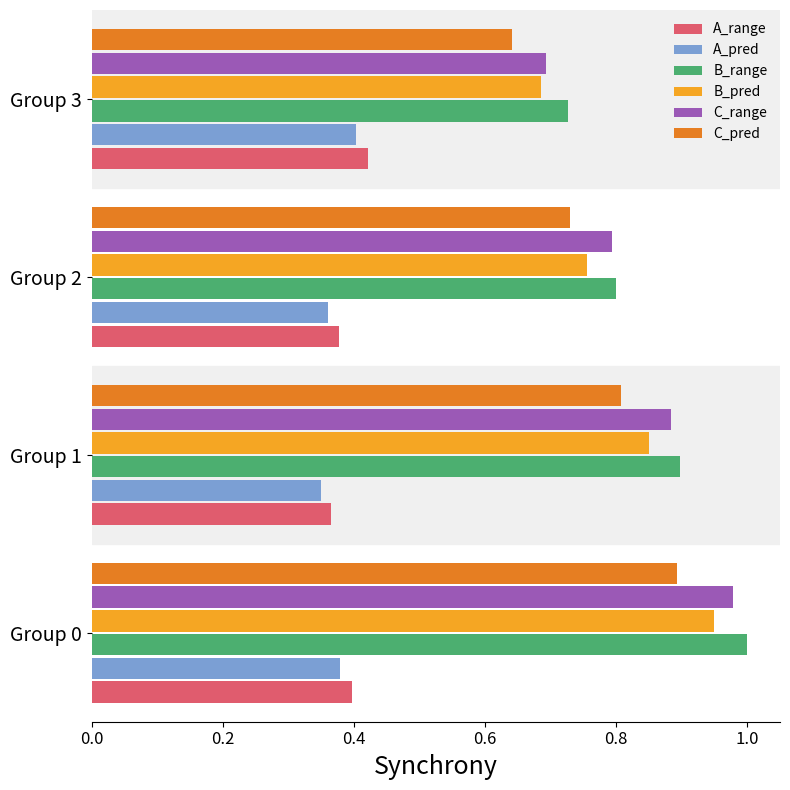

List the labels in order of C_range value, largest first.

Group 0, Group 1, Group 2, Group 3